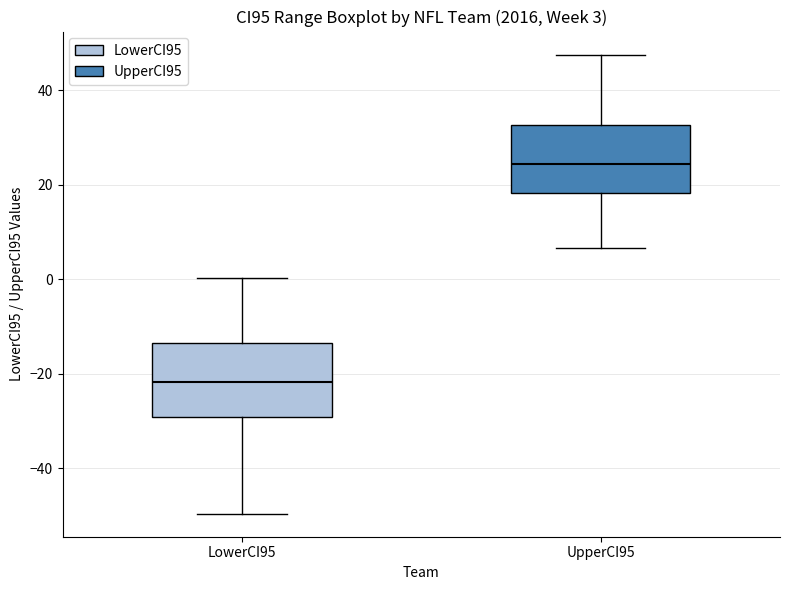

Which box's median line is the highest?

UpperCI95